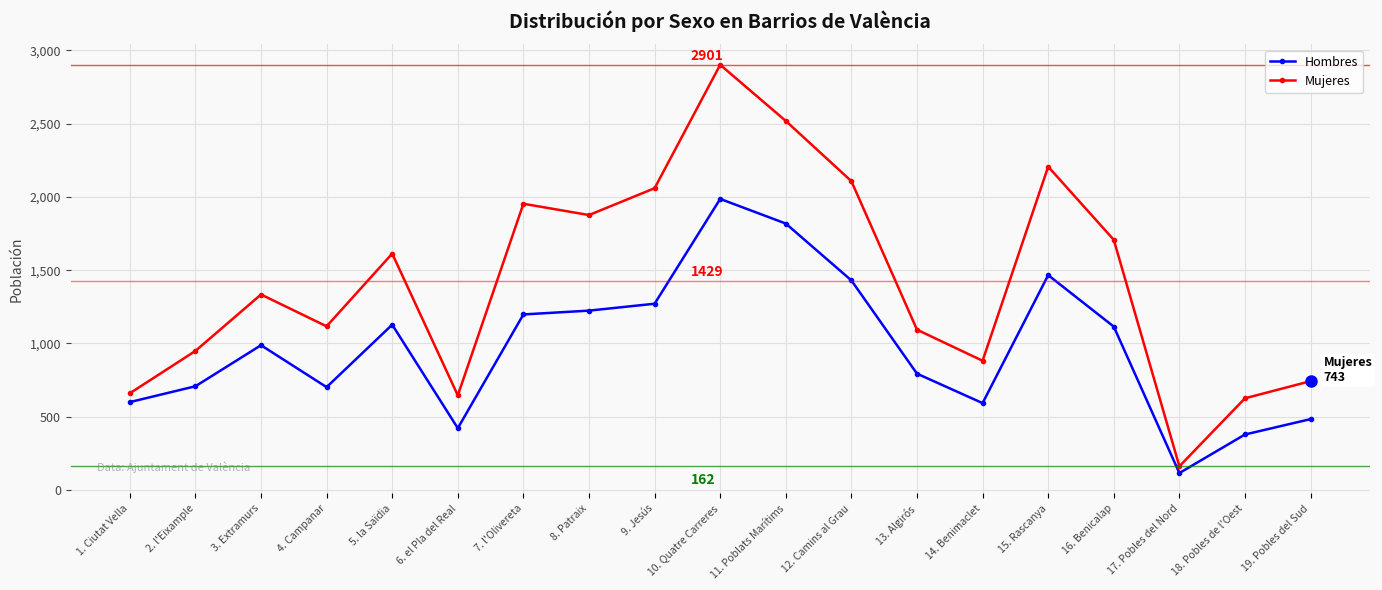

The Mujeres series shows 2206 at 15. Rascanya. True or false?

True